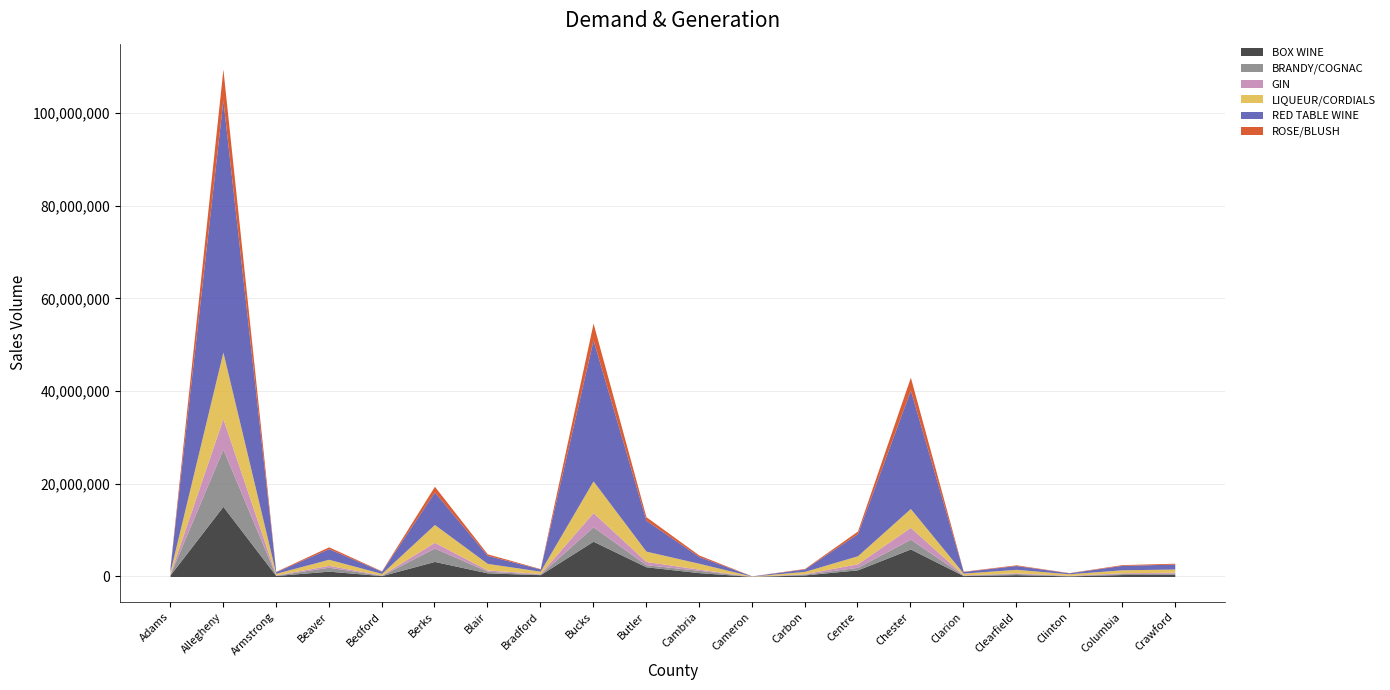

Does the chart have visible grid lines?

Yes